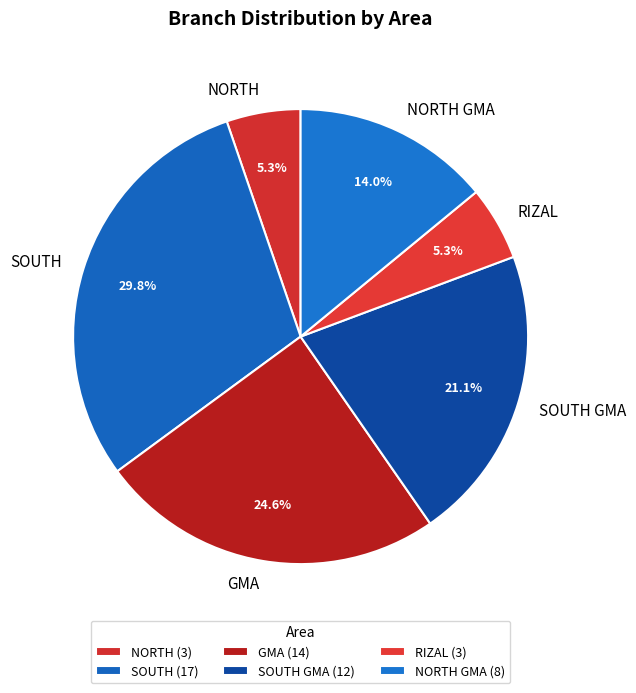

Is there any slice that represents more than half of the pie?

No